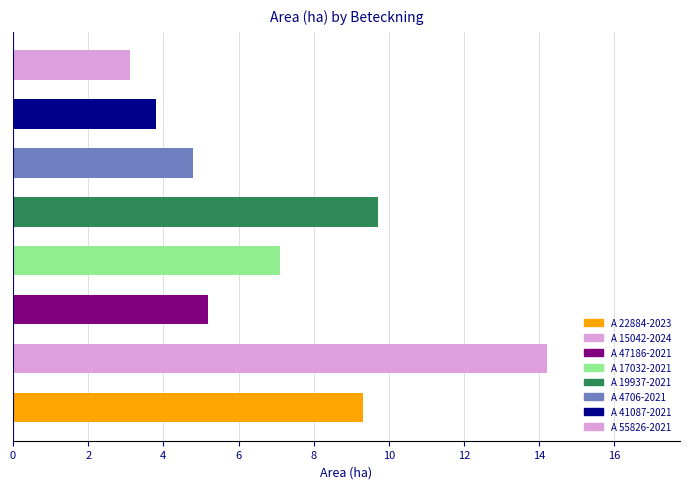

Which series has the largest range (max minus min)?

Area (ha)